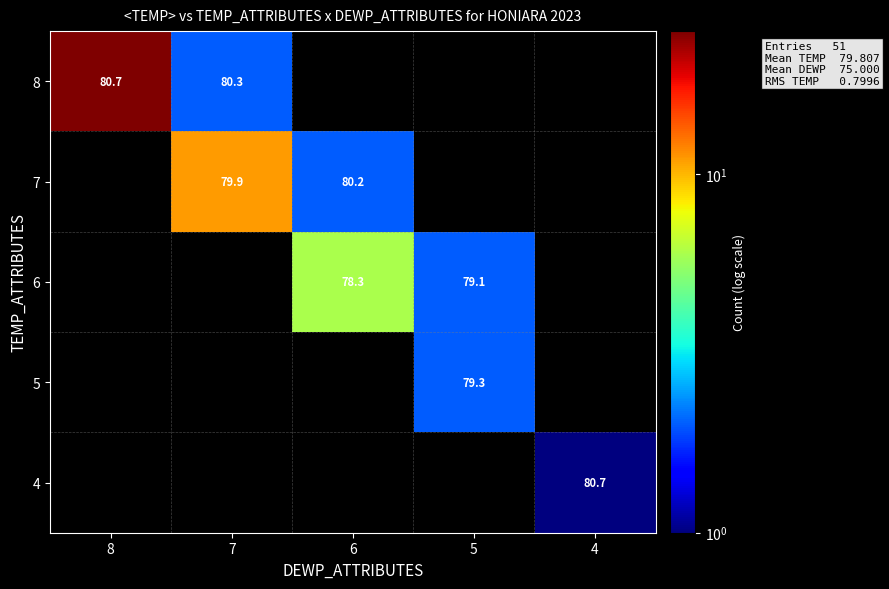

At how many categories does at least one series exceed 12?

1